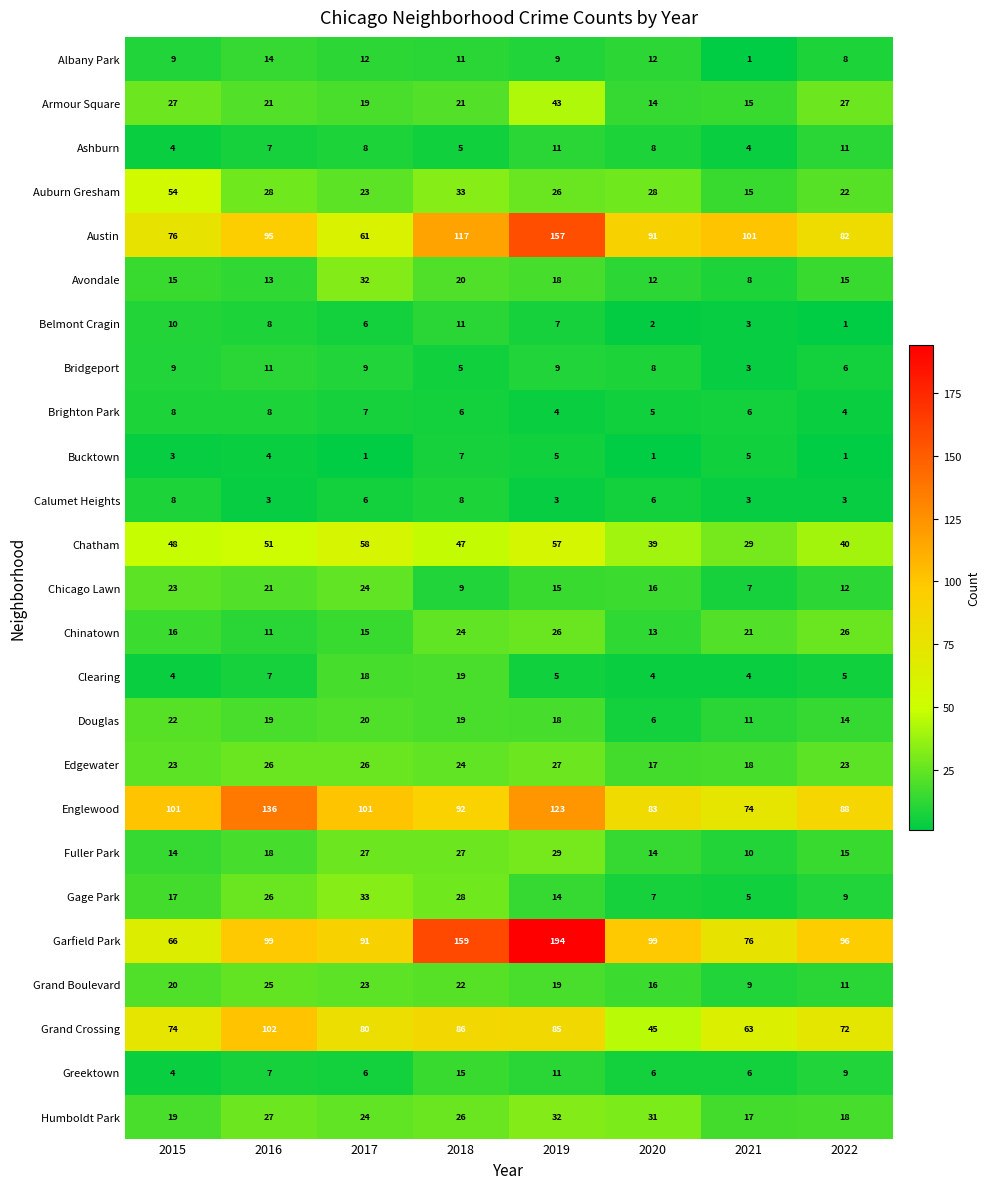

The value of Edgewater at 2019 is 27. True or false?

True